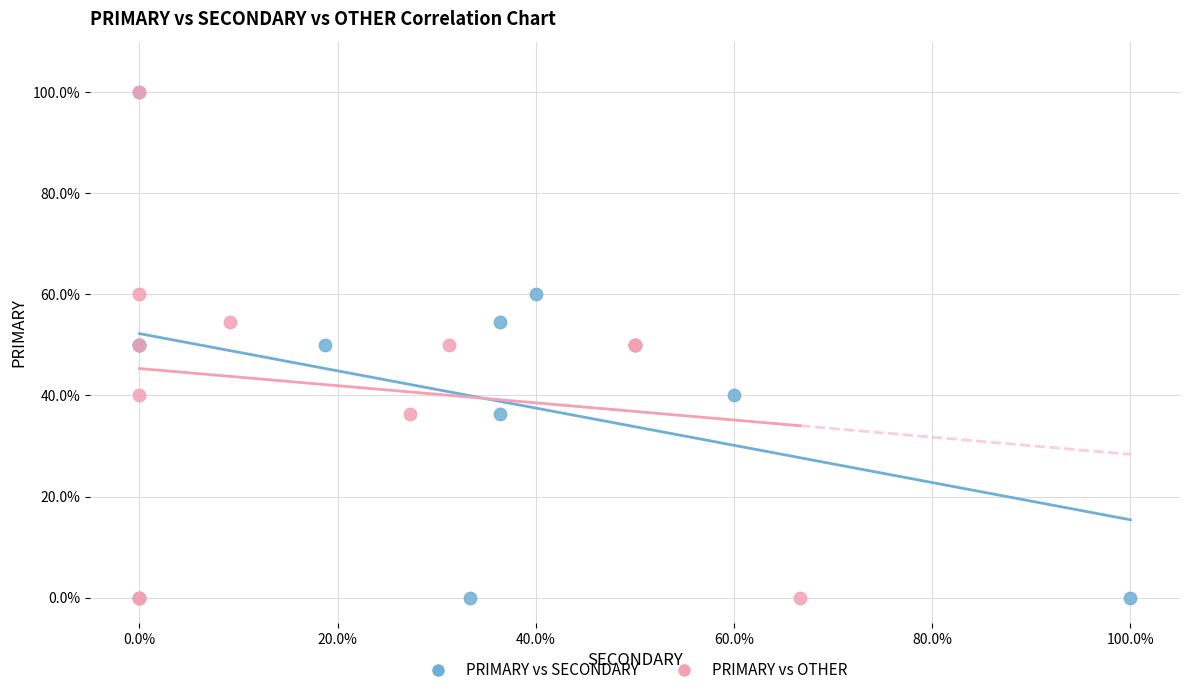

What are all the series names shown in the legend?

PRIMARY vs SECONDARY, PRIMARY vs OTHER